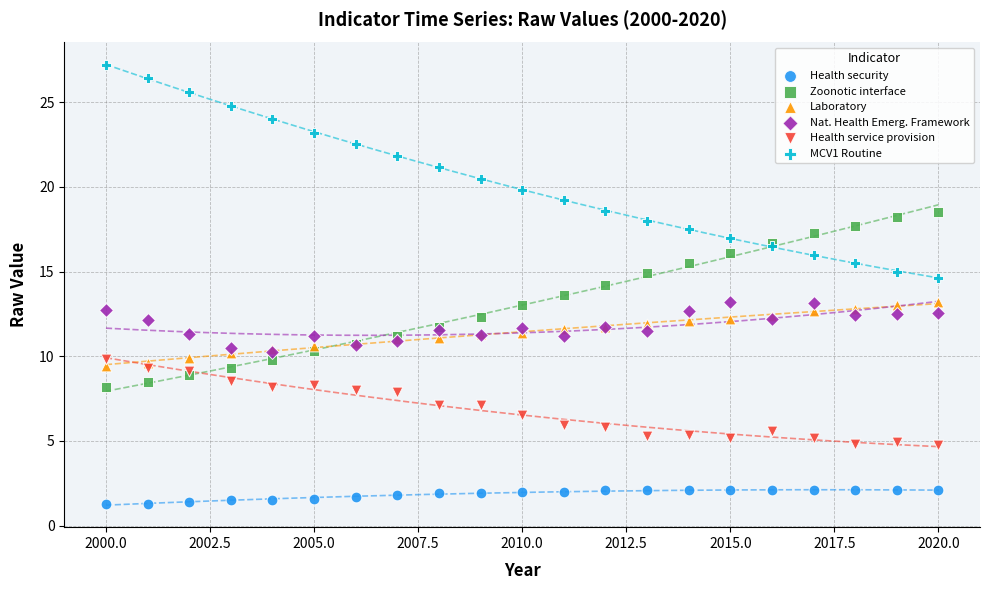

Which series reaches the minimum Y coordinate?

Health security